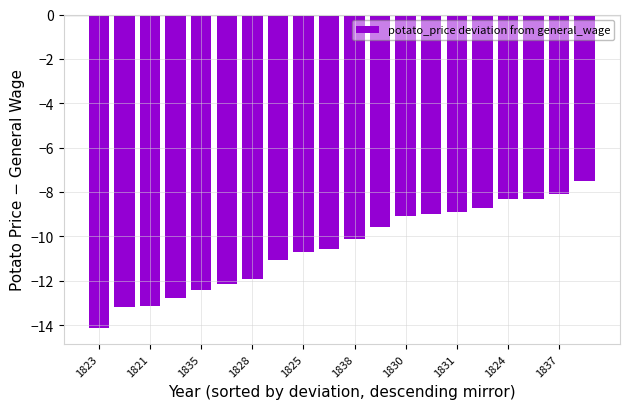

What is the sum of all values?

-209.7